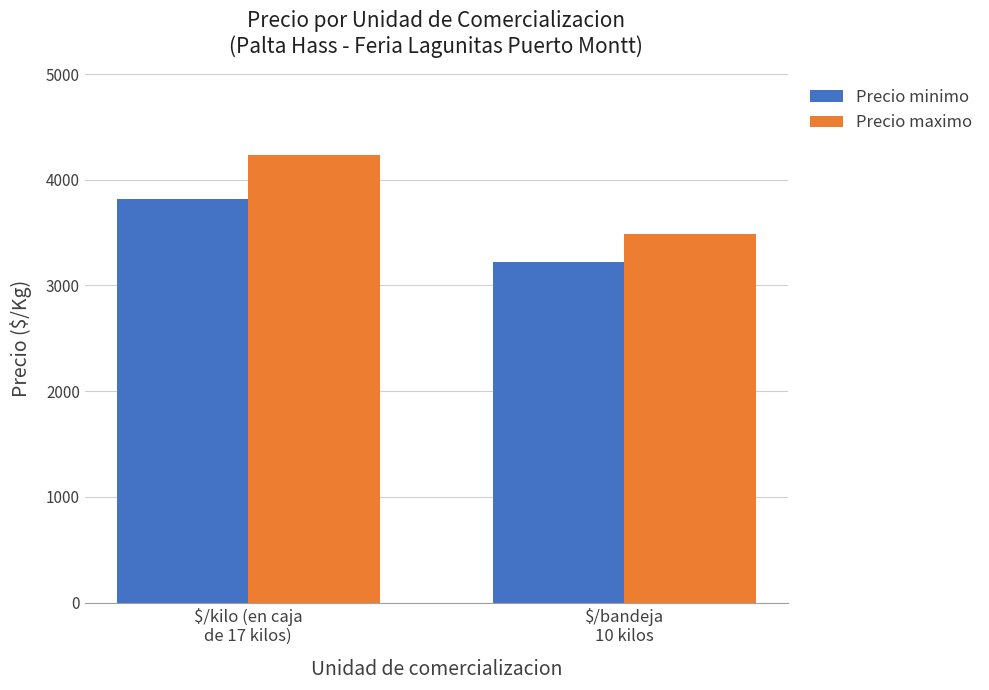

What is the label of the 2nd bar from the right?

$/kilo (en caja
de 17 kilos)